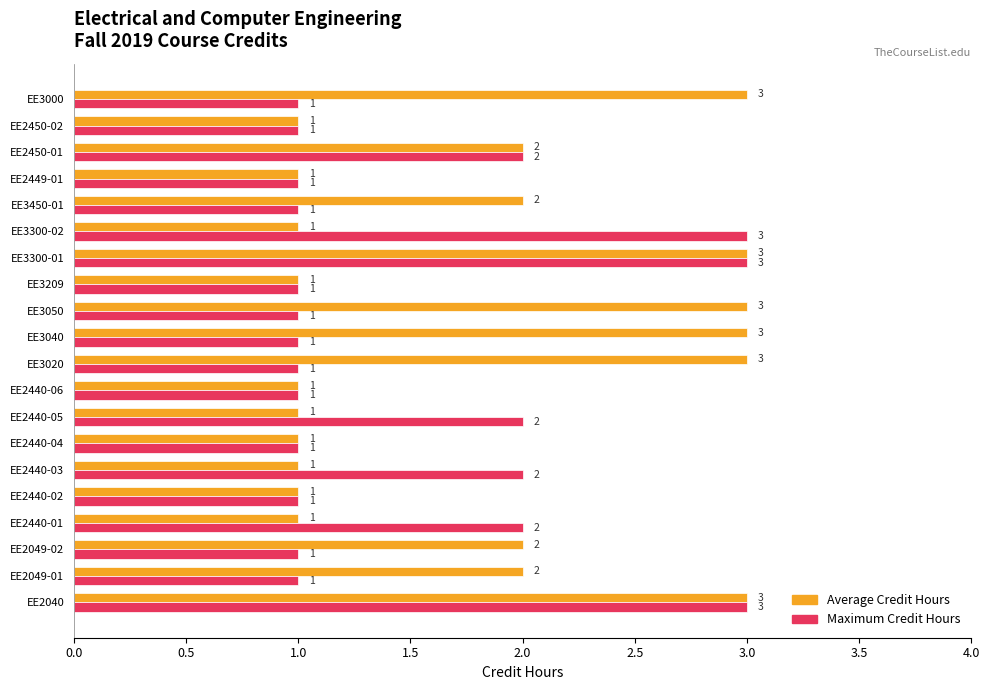

Rank the series at EE2049-02 from lowest to highest value.

Maximum Credit Hours, Average Credit Hours